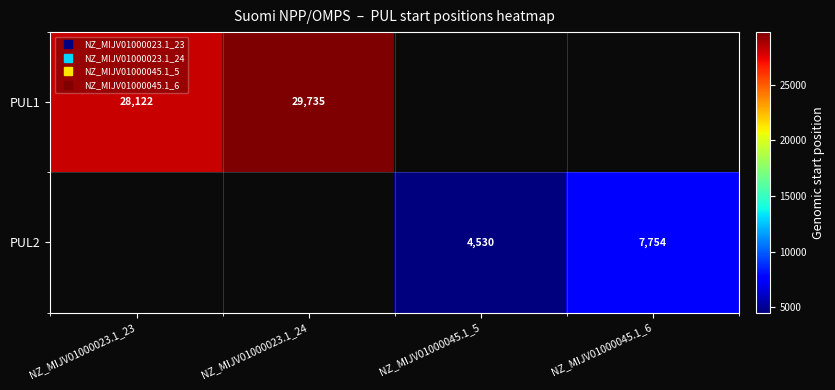

Is it true that PUL1 equals 0 at NZ_MIJV01000045.1_5?

True